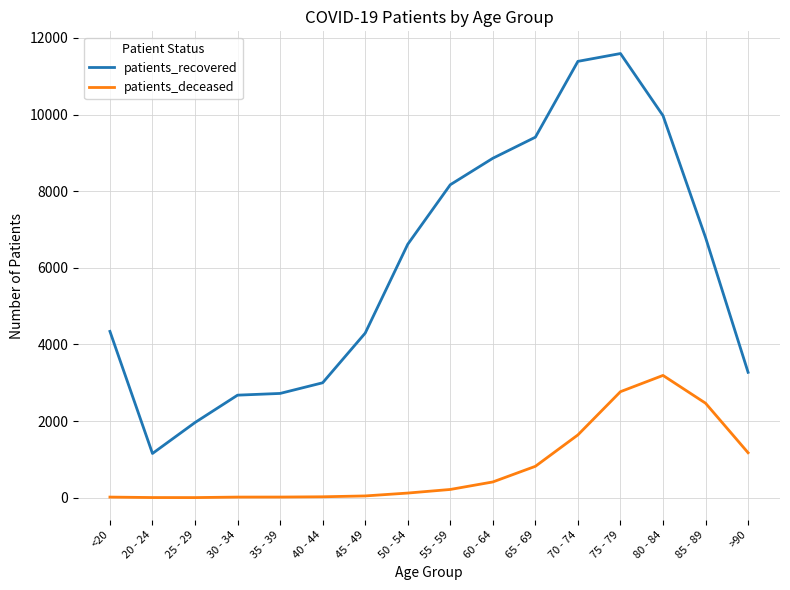

At how many categories does at least one series exceed 909?

16